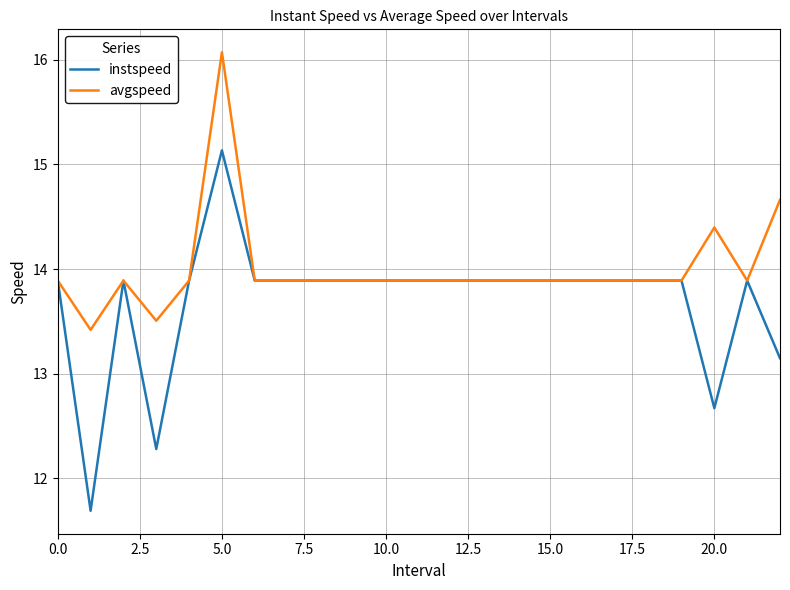

What is the minimum value shown in the chart?

11.7